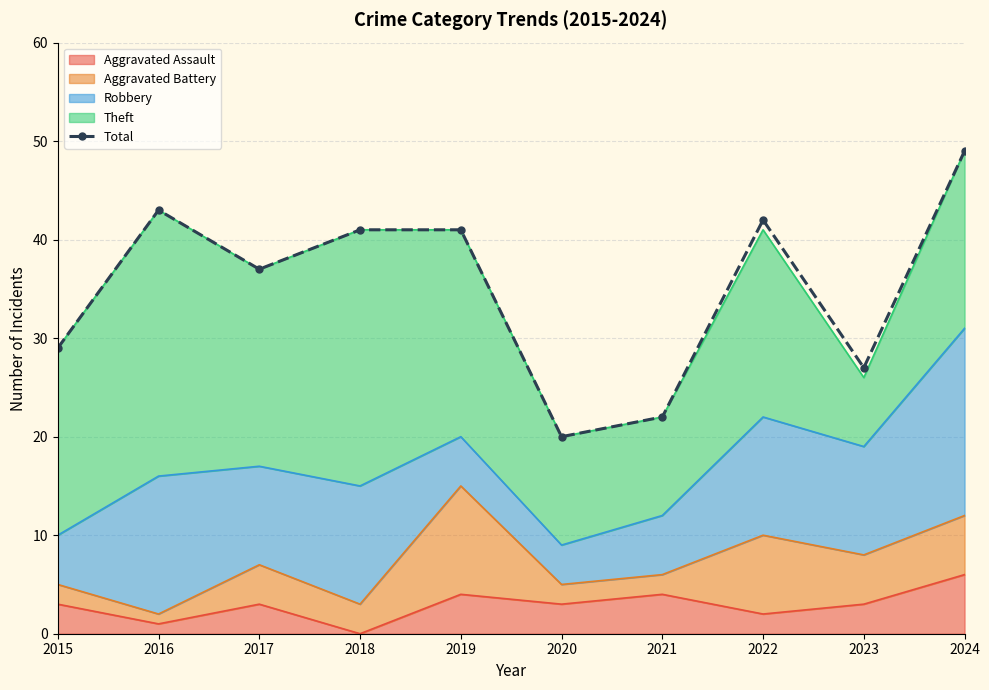

How many data points are above 41?

3